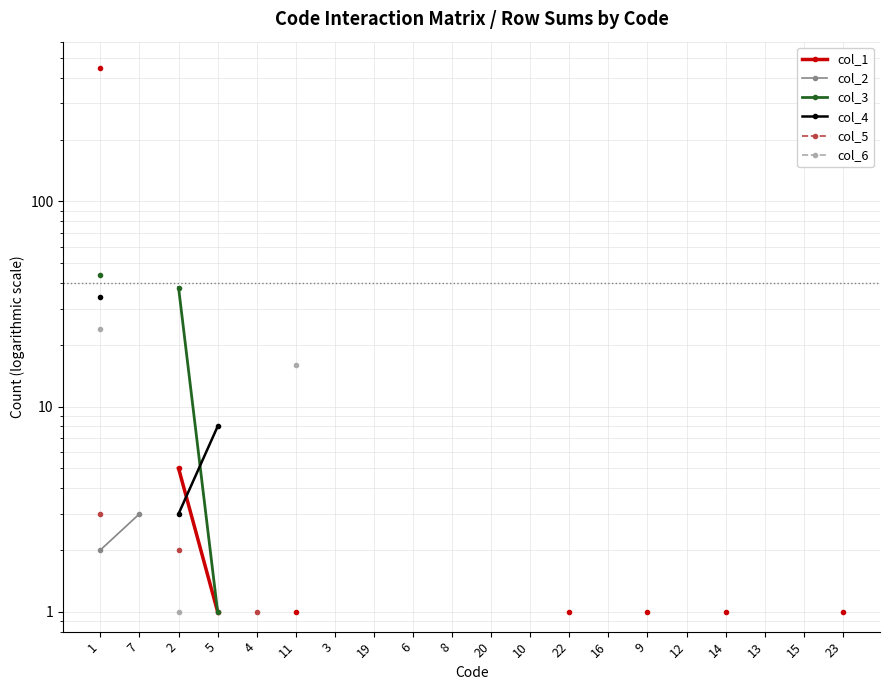

What is the label of the 12th point from the left?

10